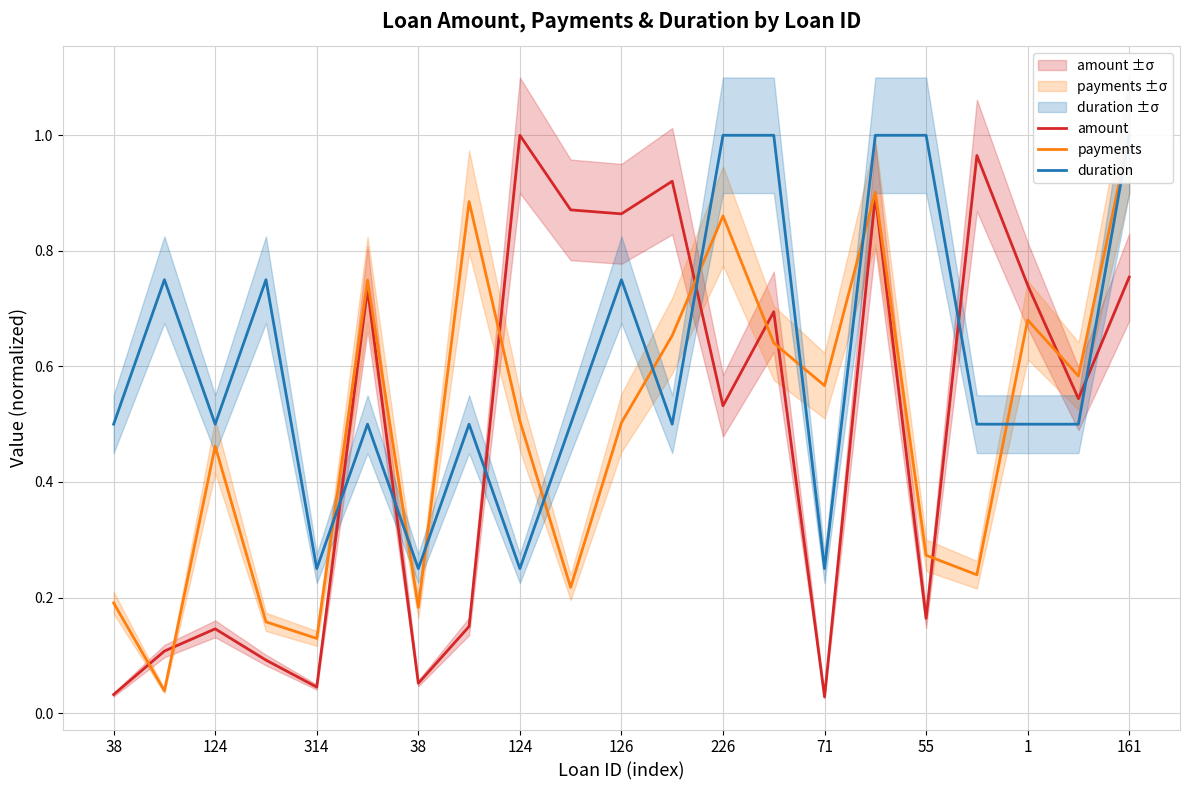

Is this an area chart (filled region under the line)?

No